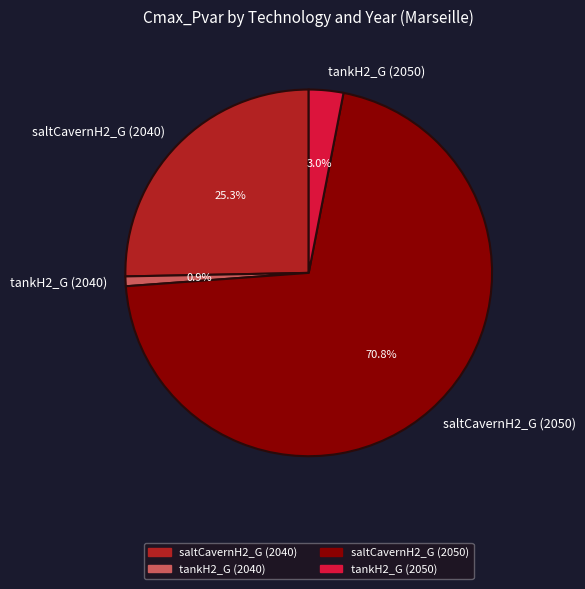

To the nearest percent, what percentage of the pie is tankH2_G (2040)?

1%